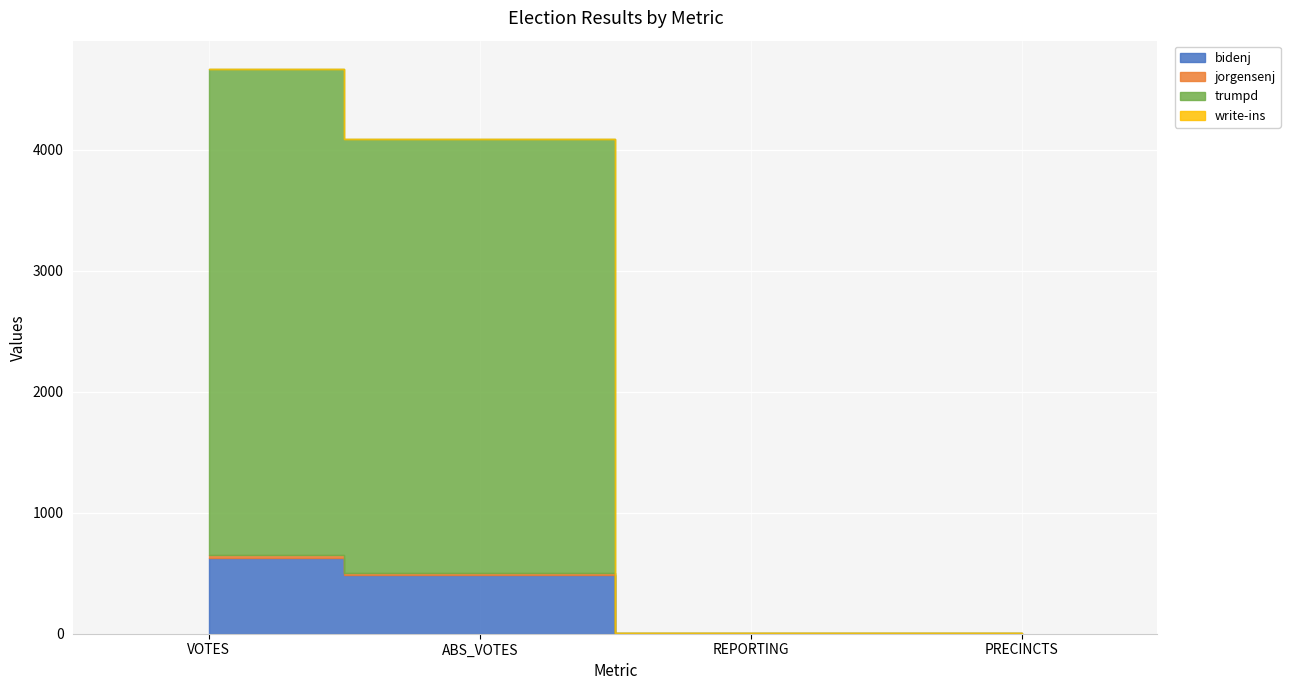

Is it true that jorgensenj equals 28 at ABS_VOTES?

False